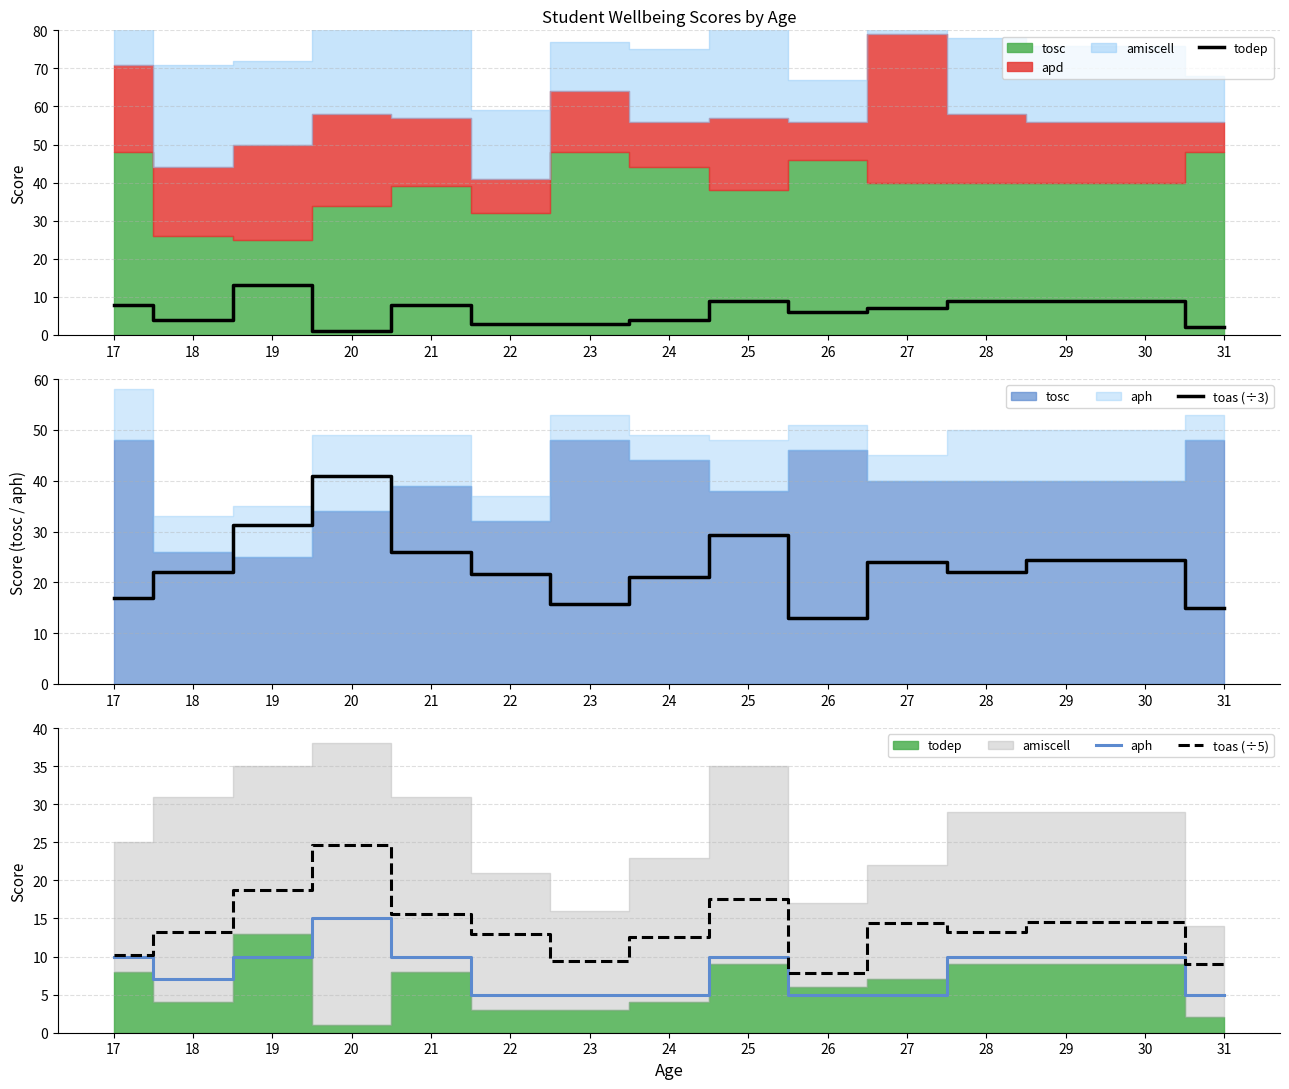

True or false: toas (÷3) and toas (÷5) intersect in this chart.

False